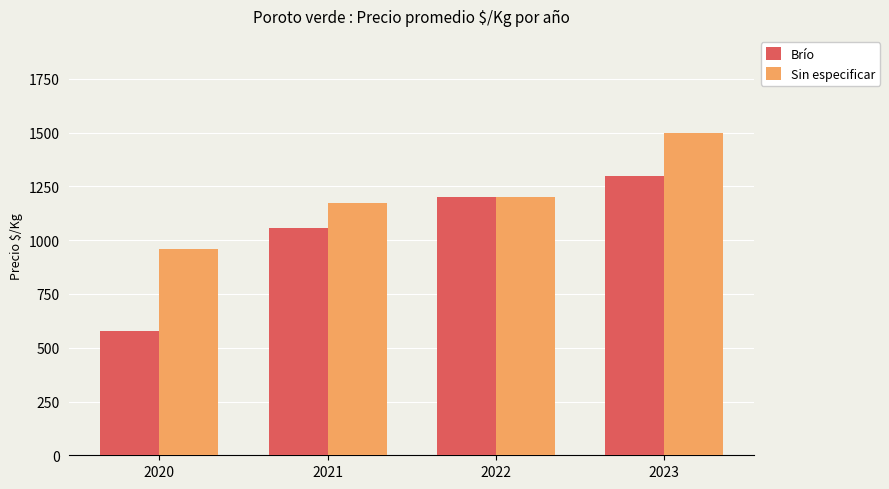

Reading left to right, transcribe all the data shown in this chart.

Brío: 2020=580	2021=1055	2022=1200	2023=1300
Sin especificar: 2020=960	2021=1174	2022=1200	2023=1500